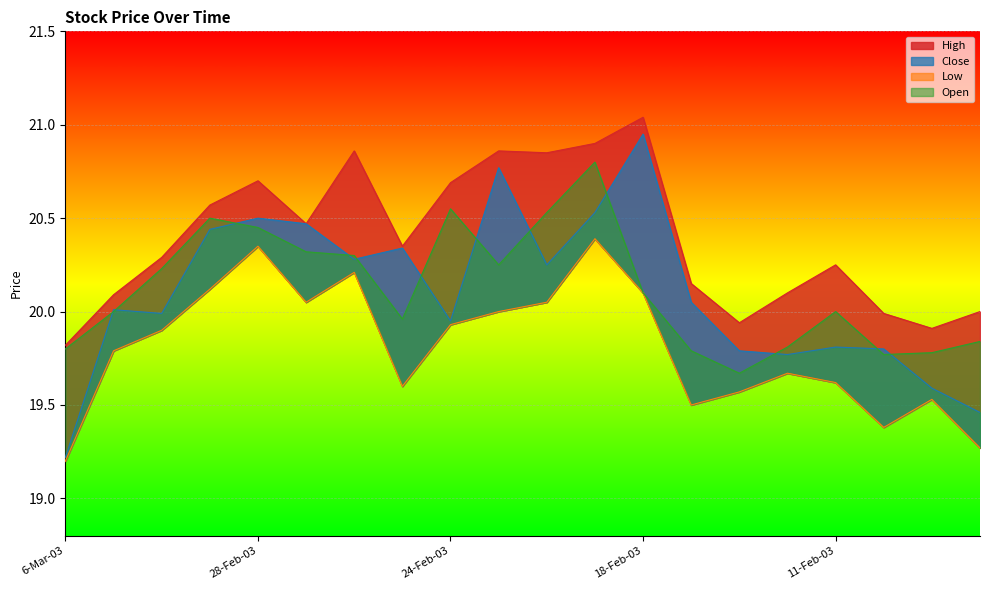

What is the difference between the highest and lowest values at 18-Feb-03?

0.9